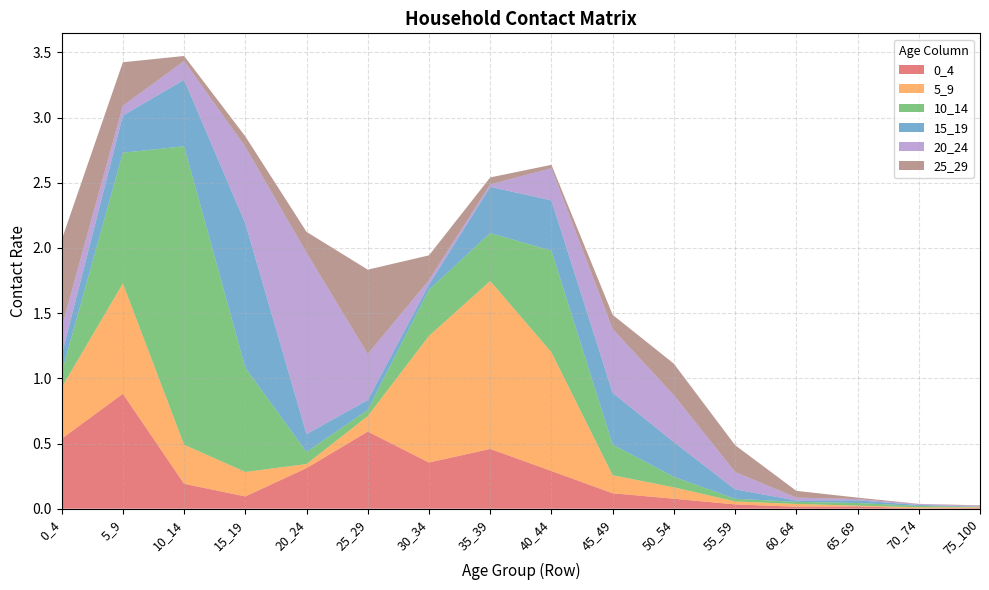

Reading left to right, list all the values displayed in this chart.

0_4: 0_4=0.5	5_9=0.9	10_14=0.2	15_19=0.1	20_24=0.3	25_29=0.6	30_34=0.4	35_39=0.5	40_44=0.3	45_49=0.1	50_54=0.1	55_59=0.0	60_64=0.0	65_69=0.0	70_74=0.0	75_100=0.0
5_9: 0_4=0.4	5_9=0.8	10_14=0.3	15_19=0.2	20_24=0.0	25_29=0.1	30_34=1.0	35_39=1.3	40_44=0.9	45_49=0.1	50_54=0.1	55_59=0.0	60_64=0.0	65_69=0.0	70_74=0.0	75_100=0.0
10_14: 0_4=0.1	5_9=1.0	10_14=2.3	15_19=0.8	20_24=0.1	25_29=0.0	30_34=0.4	35_39=0.4	40_44=0.8	45_49=0.2	50_54=0.1	55_59=0.0	60_64=0.0	65_69=0.0	70_74=0.0	75_100=0.0
15_19: 0_4=0.1	5_9=0.3	10_14=0.5	15_19=1.1	20_24=0.1	25_29=0.1	30_34=0.0	35_39=0.4	40_44=0.4	45_49=0.4	50_54=0.3	55_59=0.1	60_64=0.0	65_69=0.0	70_74=0.0	75_100=0.0
20_24: 0_4=0.2	5_9=0.1	10_14=0.1	15_19=0.6	20_24=1.4	25_29=0.4	30_34=0.0	35_39=0.0	40_44=0.2	45_49=0.5	50_54=0.4	55_59=0.1	60_64=0.0	65_69=0.0	70_74=0.0	75_100=0.0
25_29: 0_4=0.7	5_9=0.3	10_14=0.0	15_19=0.1	20_24=0.2	25_29=0.6	30_34=0.2	35_39=0.1	40_44=0.0	45_49=0.1	50_54=0.2	55_59=0.2	60_64=0.1	65_69=0.0	70_74=0.0	75_100=0.0